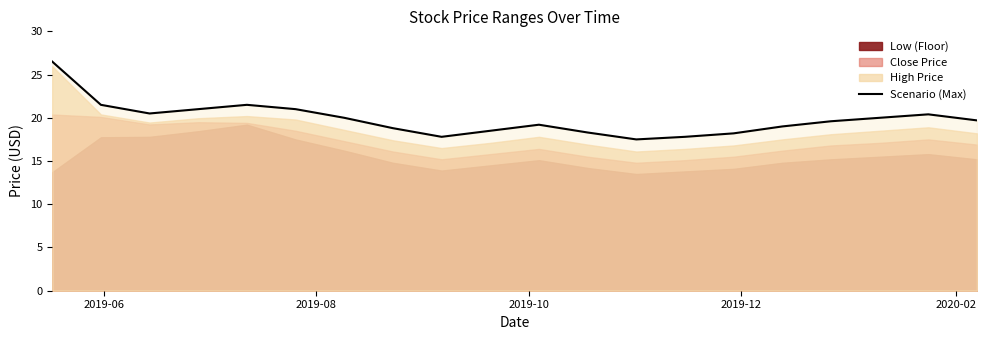

How many data points are above 19?

12